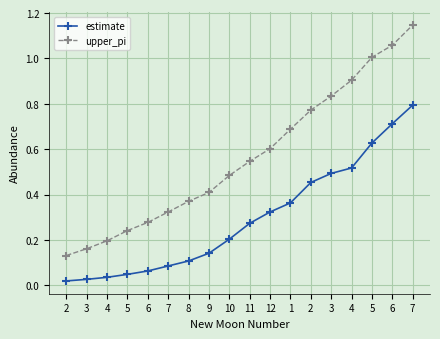

How many lines are shown in the chart?

2